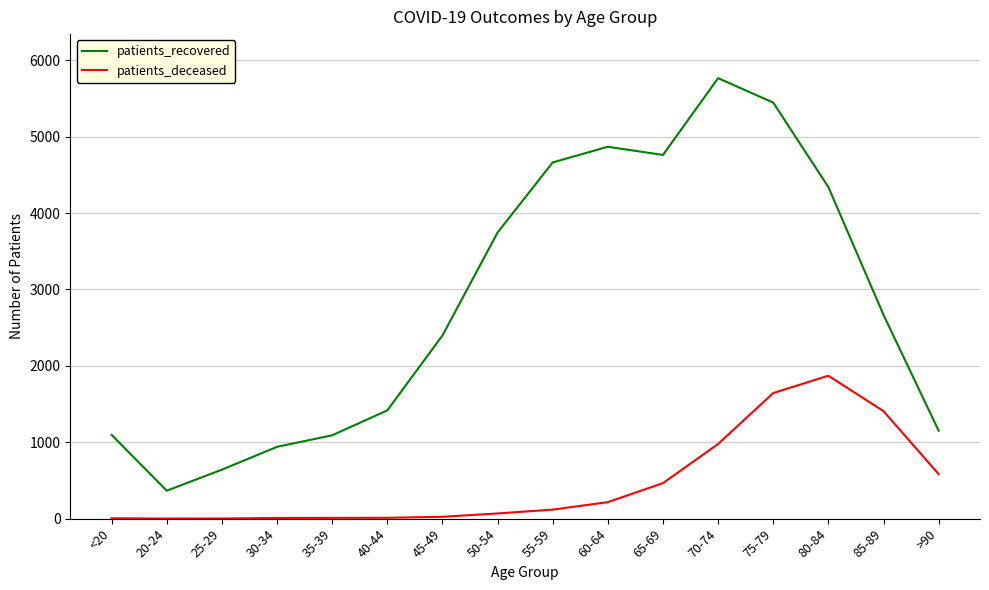

What is the difference between the maximum and minimum values in the patients_recovered series?

5400